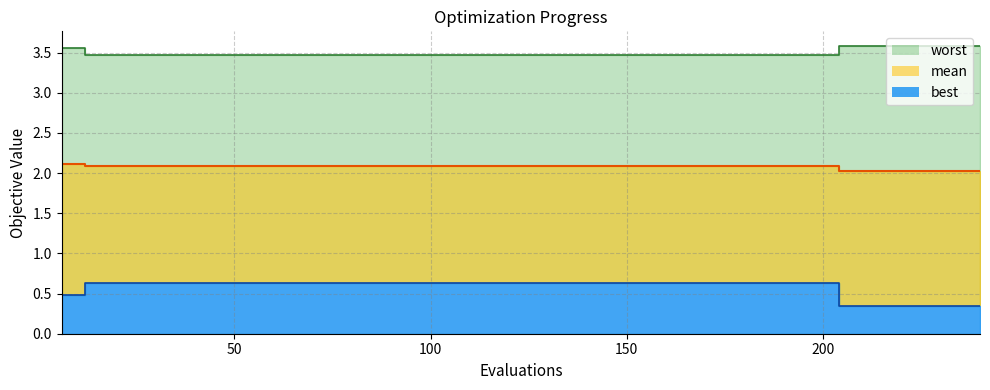

What is the sum of the mean values at 180 and 30?

4.2